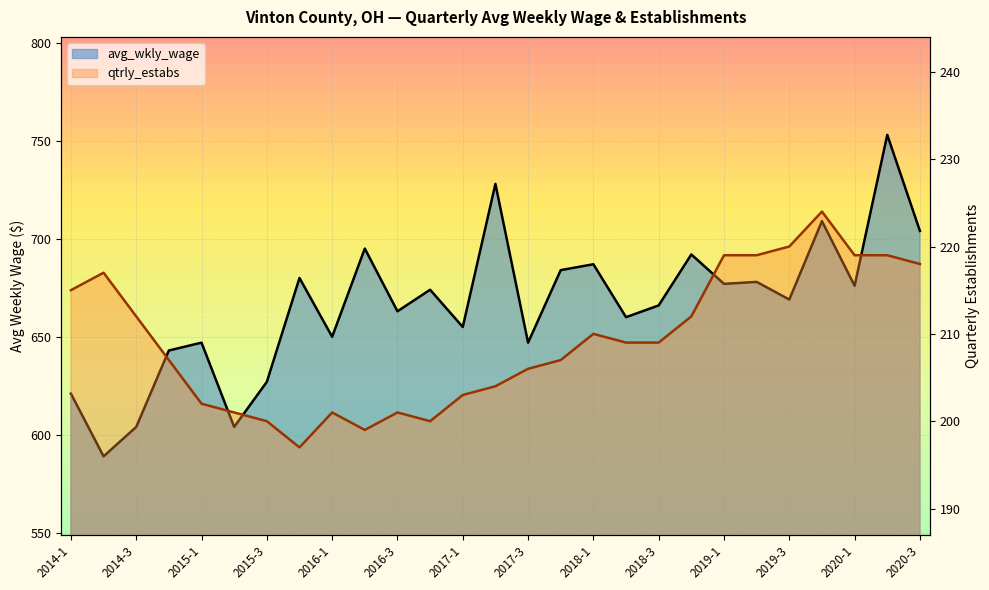

At which category does the chart reach its minimum across all series?

2015-4